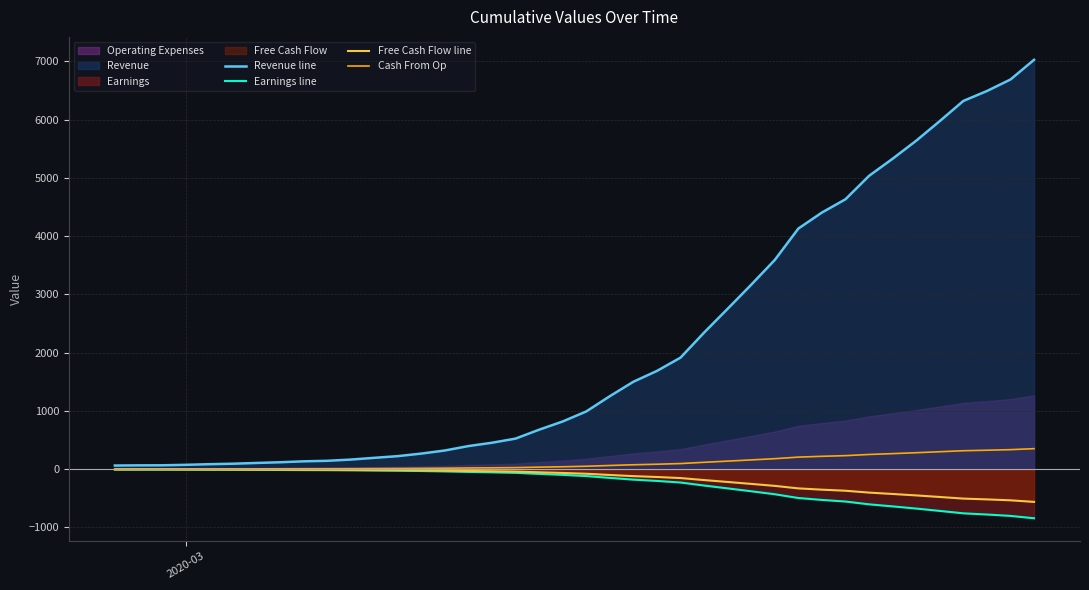

What is the smallest value displayed?

-843.2